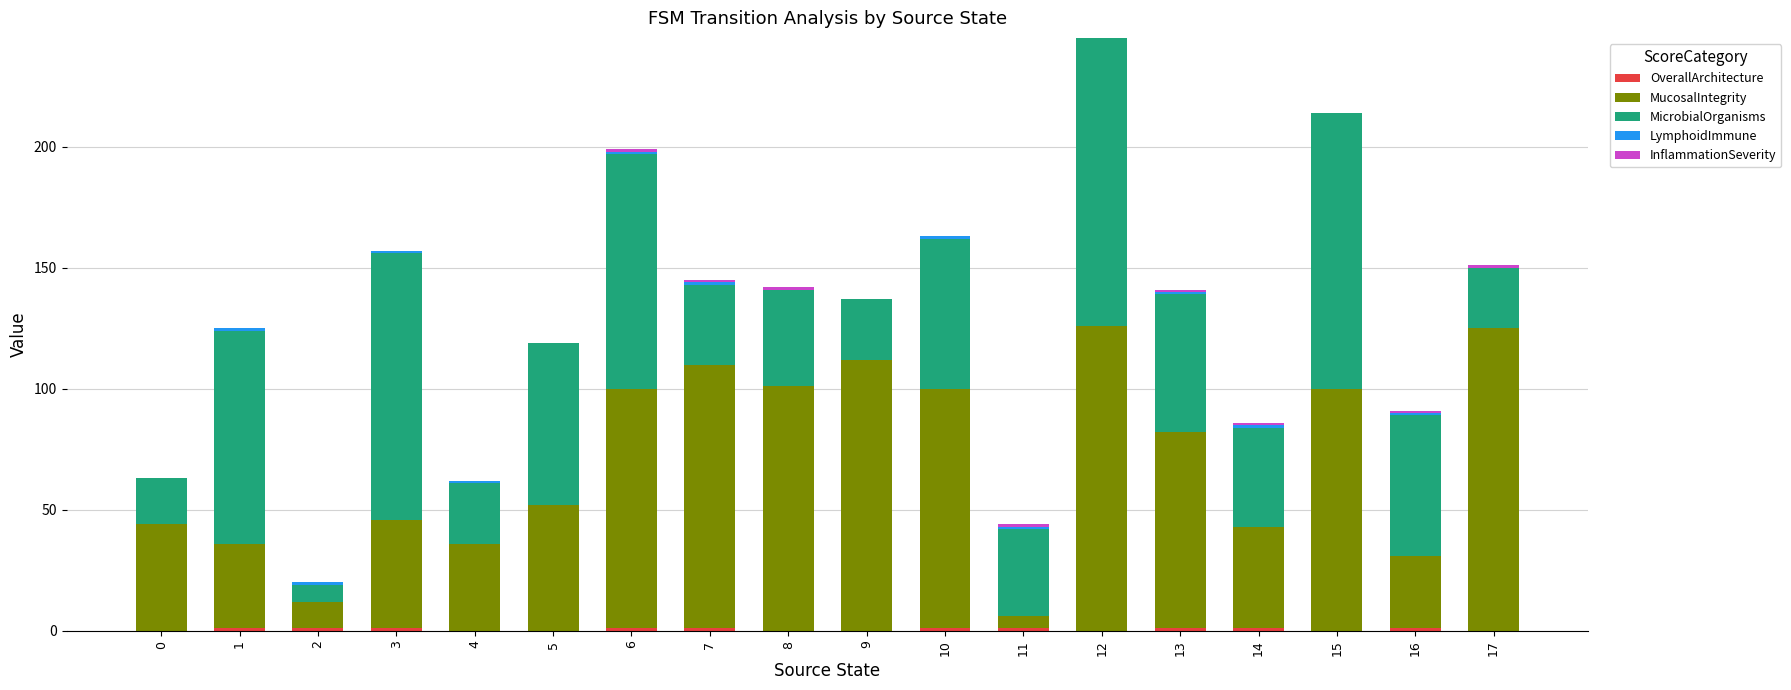

How many distinct data groups are displayed?

5